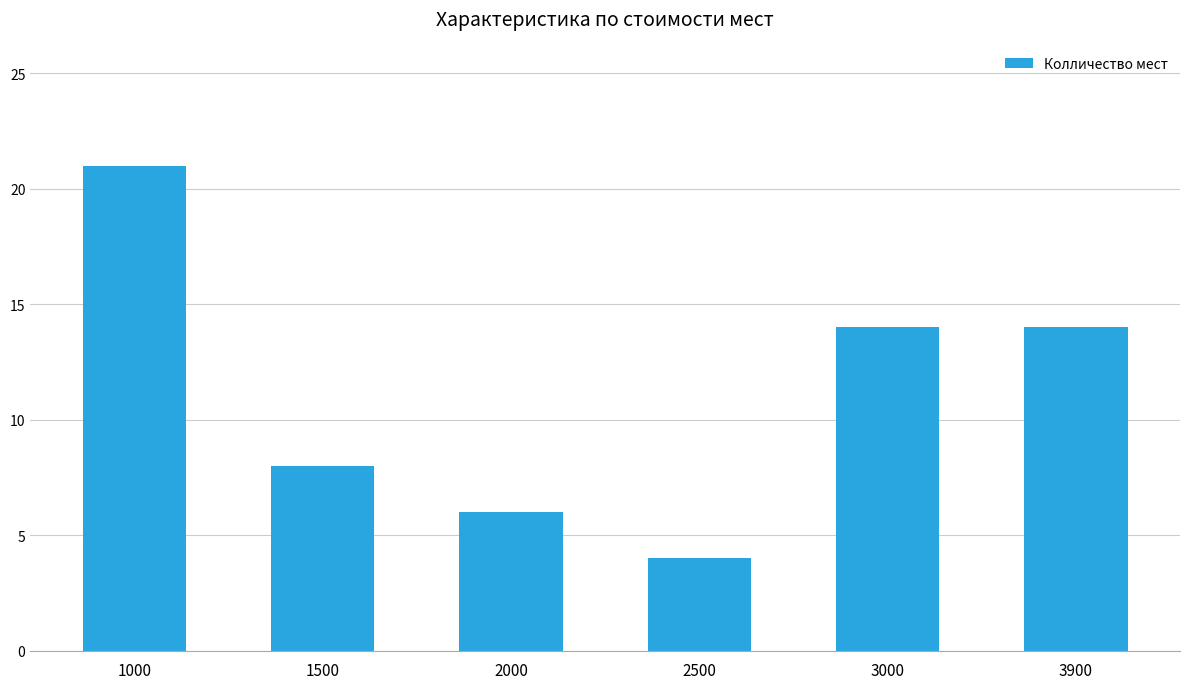

Which category has the lowest value across all series?

2500